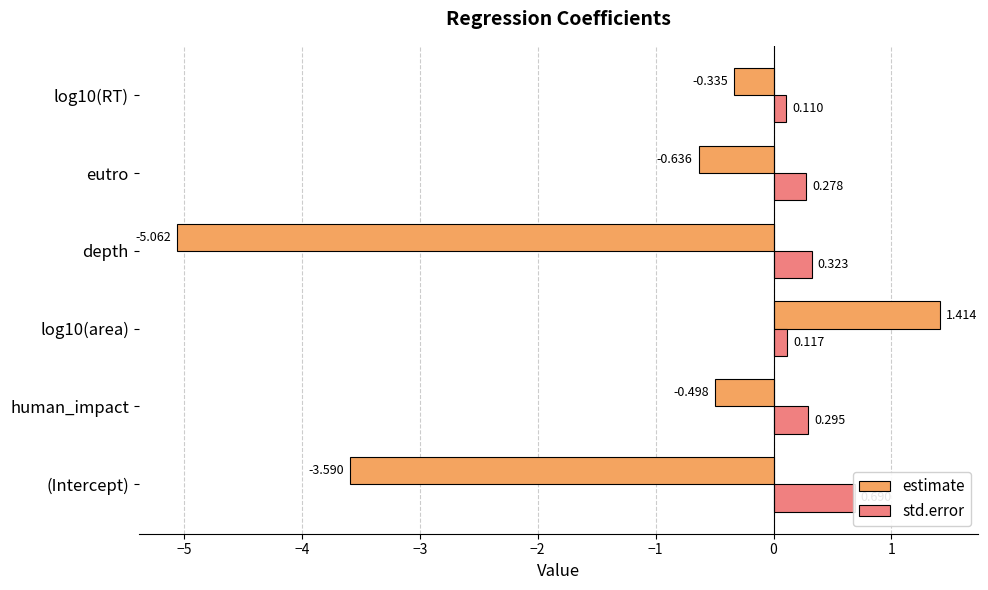

What is the difference between the maximum and minimum values in the estimate series?

6.5